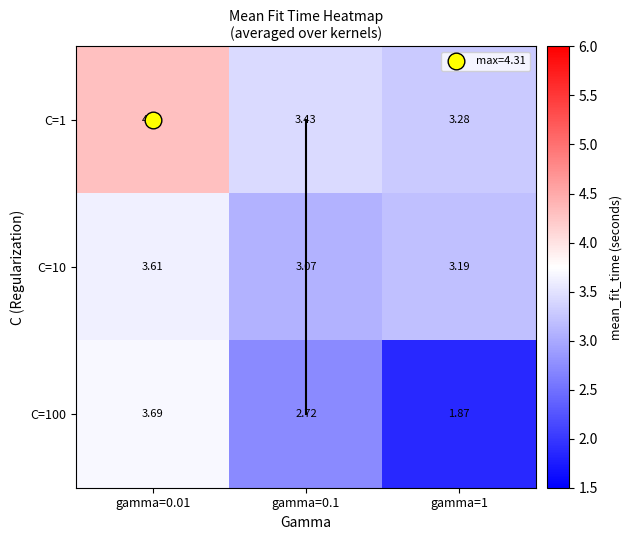

Is the value of C=100 at gamma=0.01 greater than the value of C=10 at gamma=0.1?

Yes